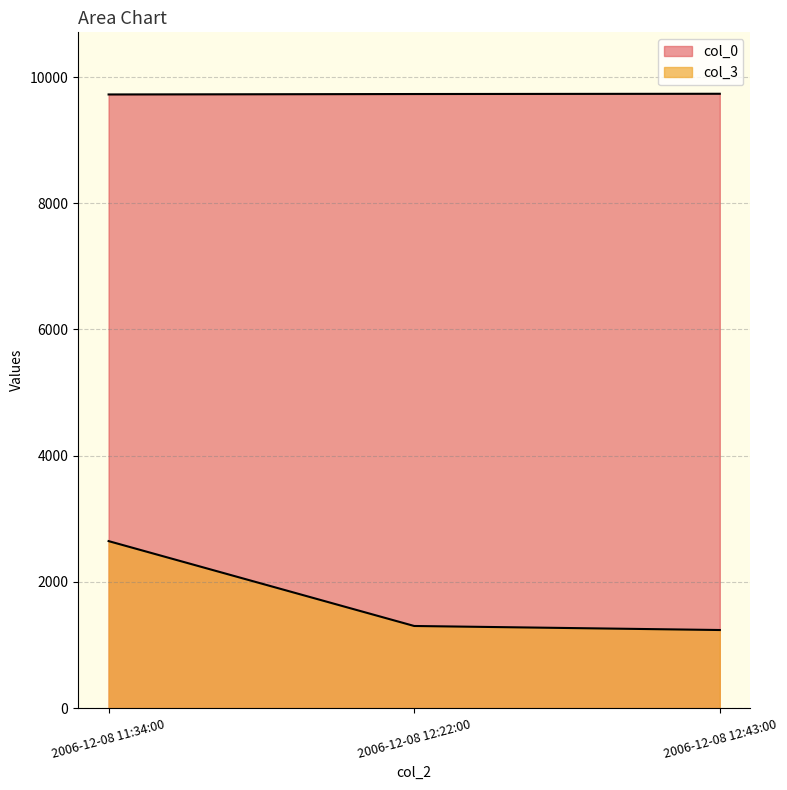

At which category does the chart reach its minimum across all series?

2006-12-08 12:43:00